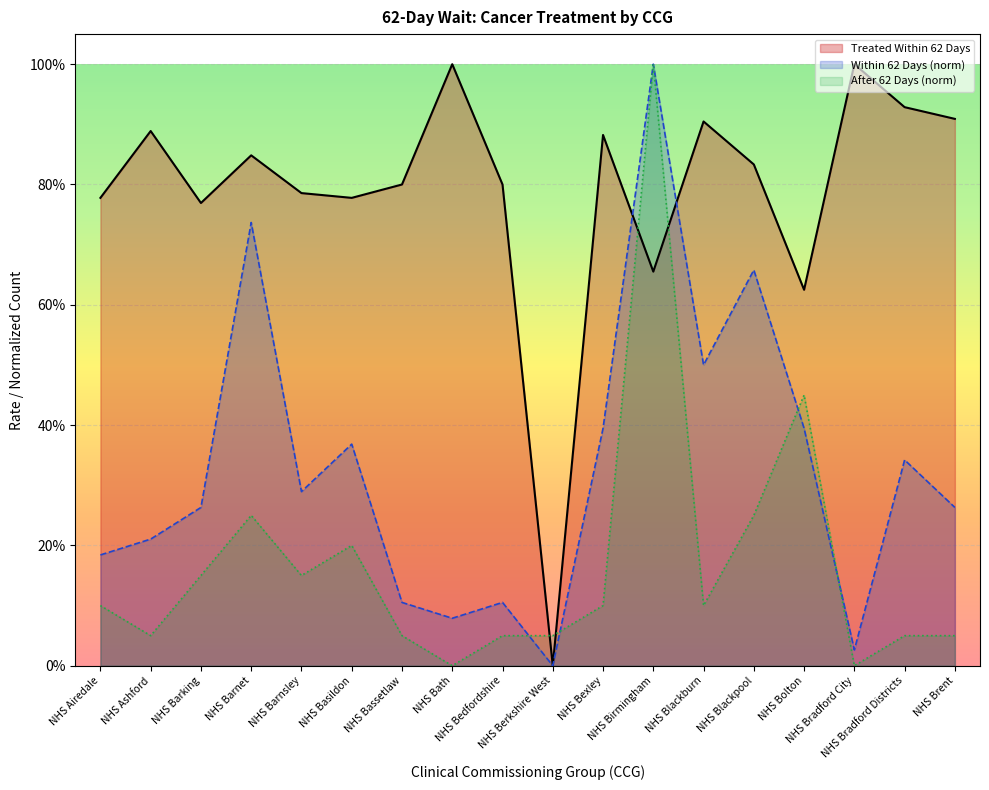

Where is the first local minimum for Treated Within 62 Days?

NHS Barking